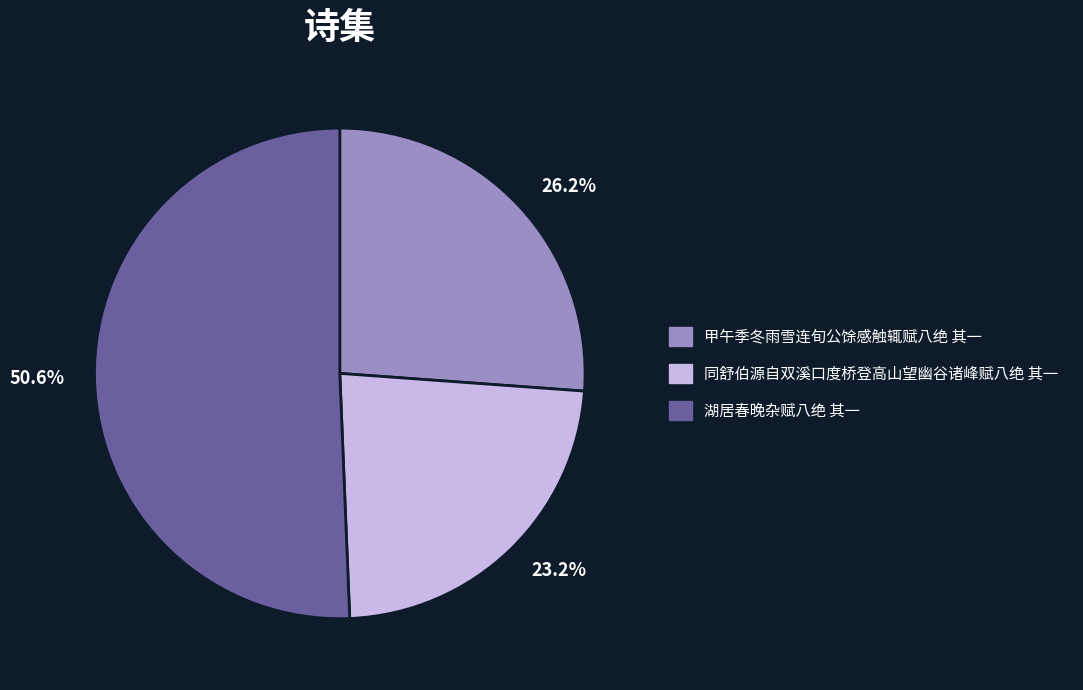

Is the sum of 50.6% and 26.2% greater than half?

Yes